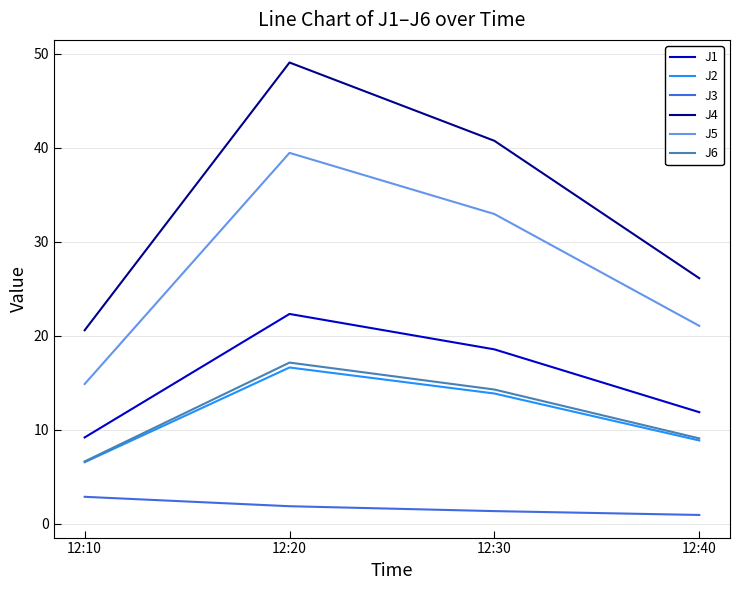

Does the chart have visible grid lines?

Yes